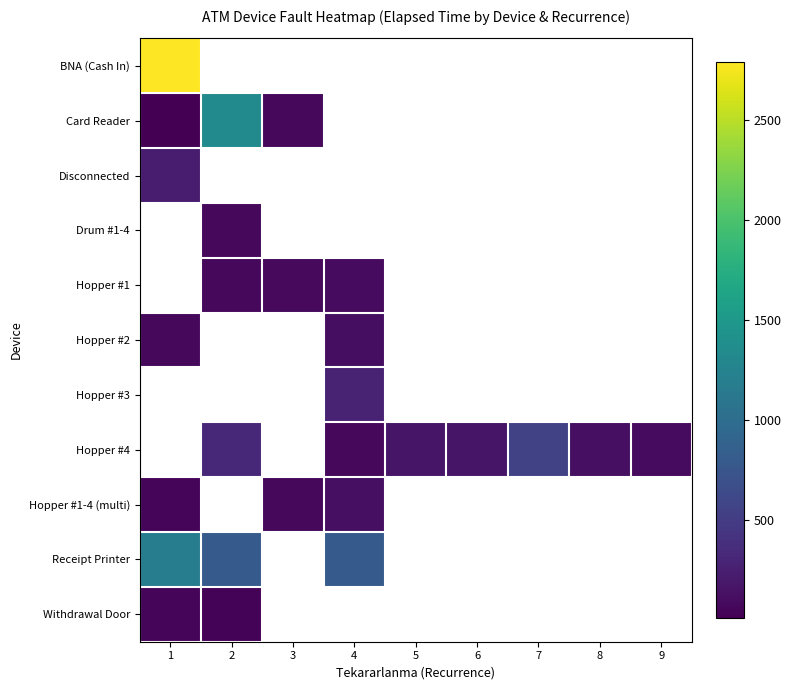

True or false: Hopper #4 has a value of 164.7 at 9.

False